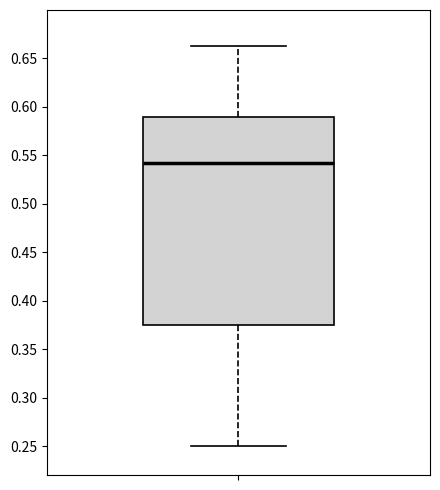

Where does the upper whisker of the box end on the y-axis? The values are not printed on the chart, so give them approximately, as read against the axis.

0.665